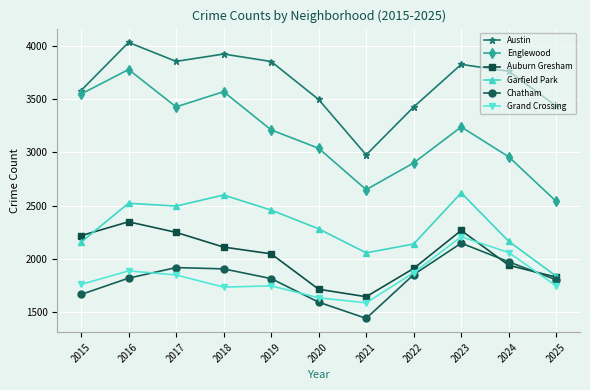

True or false: Garfield Park has a value of 704 at 2016.

False